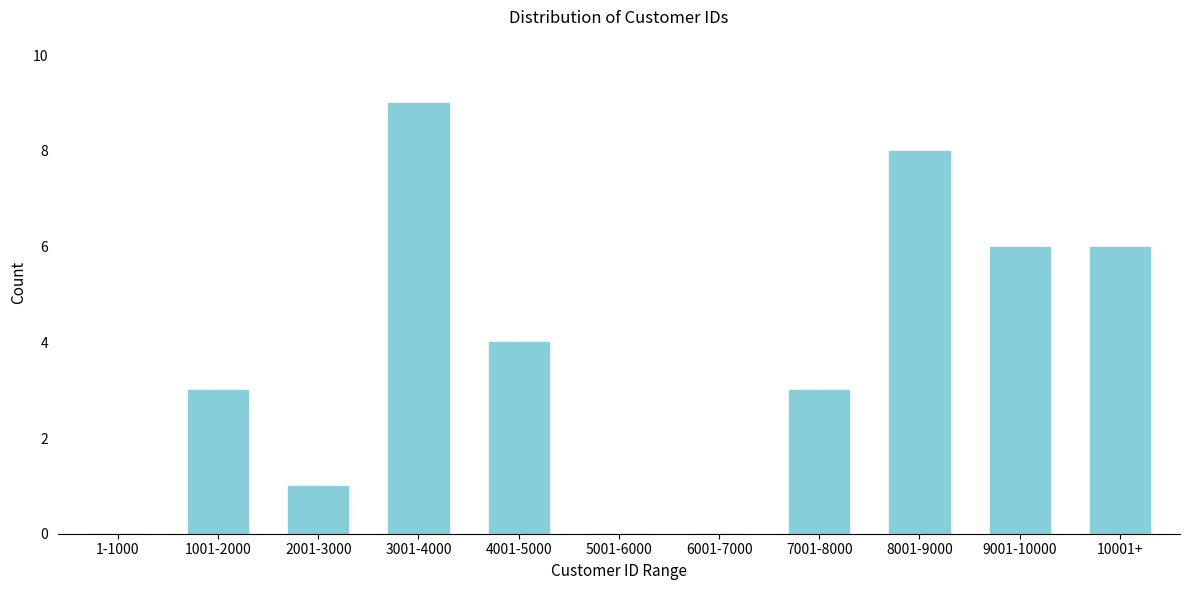

Reading left to right, extract all data points from this chart.

1-1000=0	1001-2000=3	2001-3000=1	3001-4000=9	4001-5000=4	5001-6000=0	6001-7000=0	7001-8000=3	8001-9000=8	9001-10000=6	10001+=6